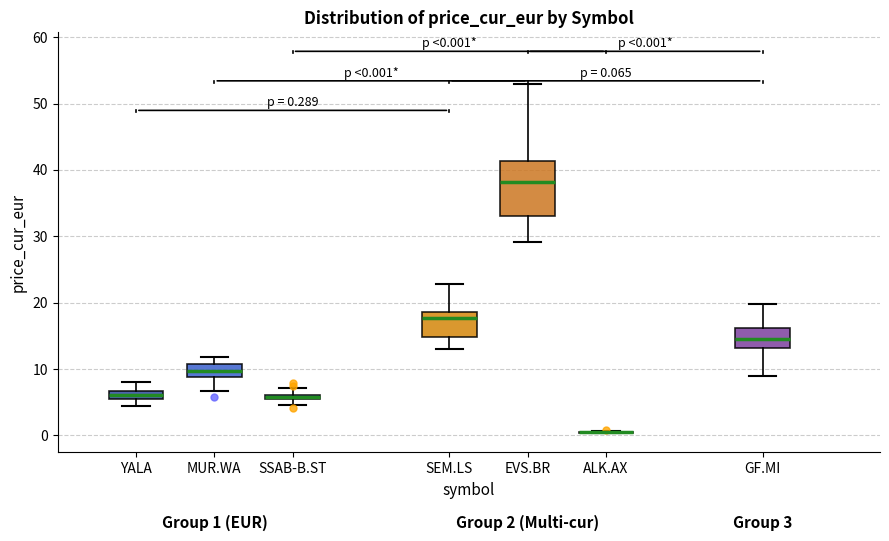

Which box is the tallest, from its lower edge to its upper edge?

EVS.BR